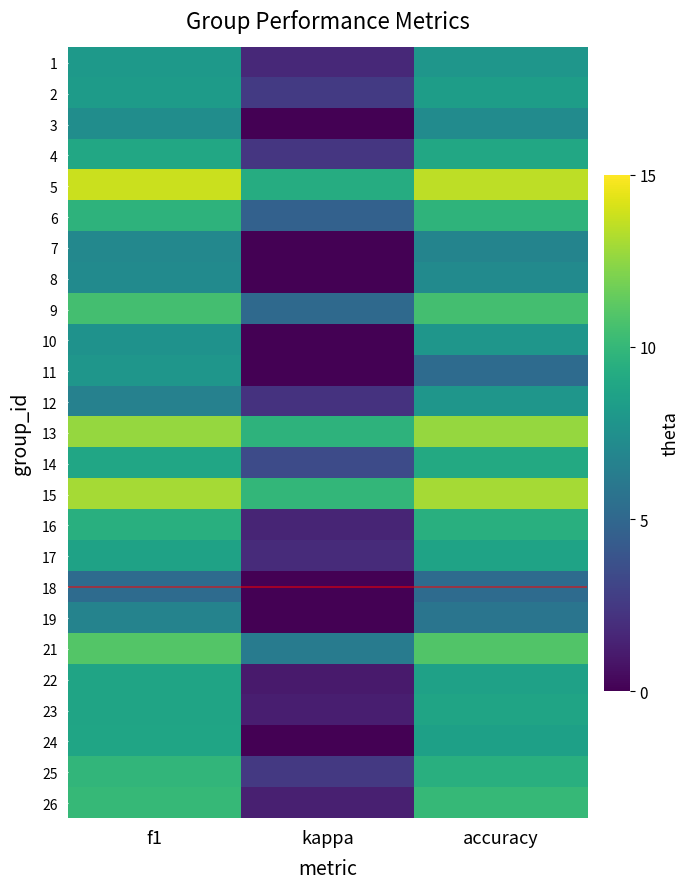

At which category does the chart reach its minimum across all series?

kappa